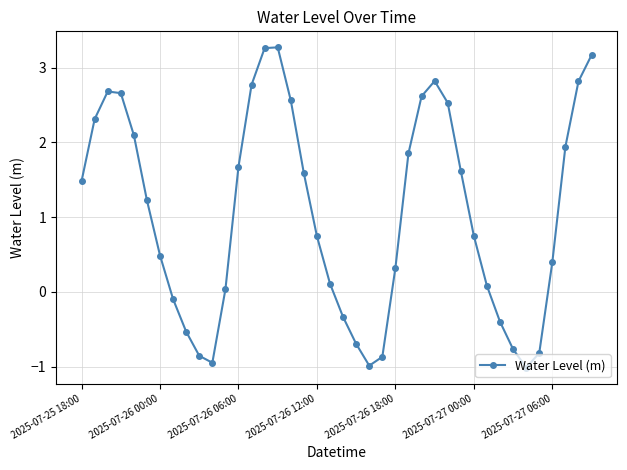

Does the chart display data point markers on the line(s)?

Yes